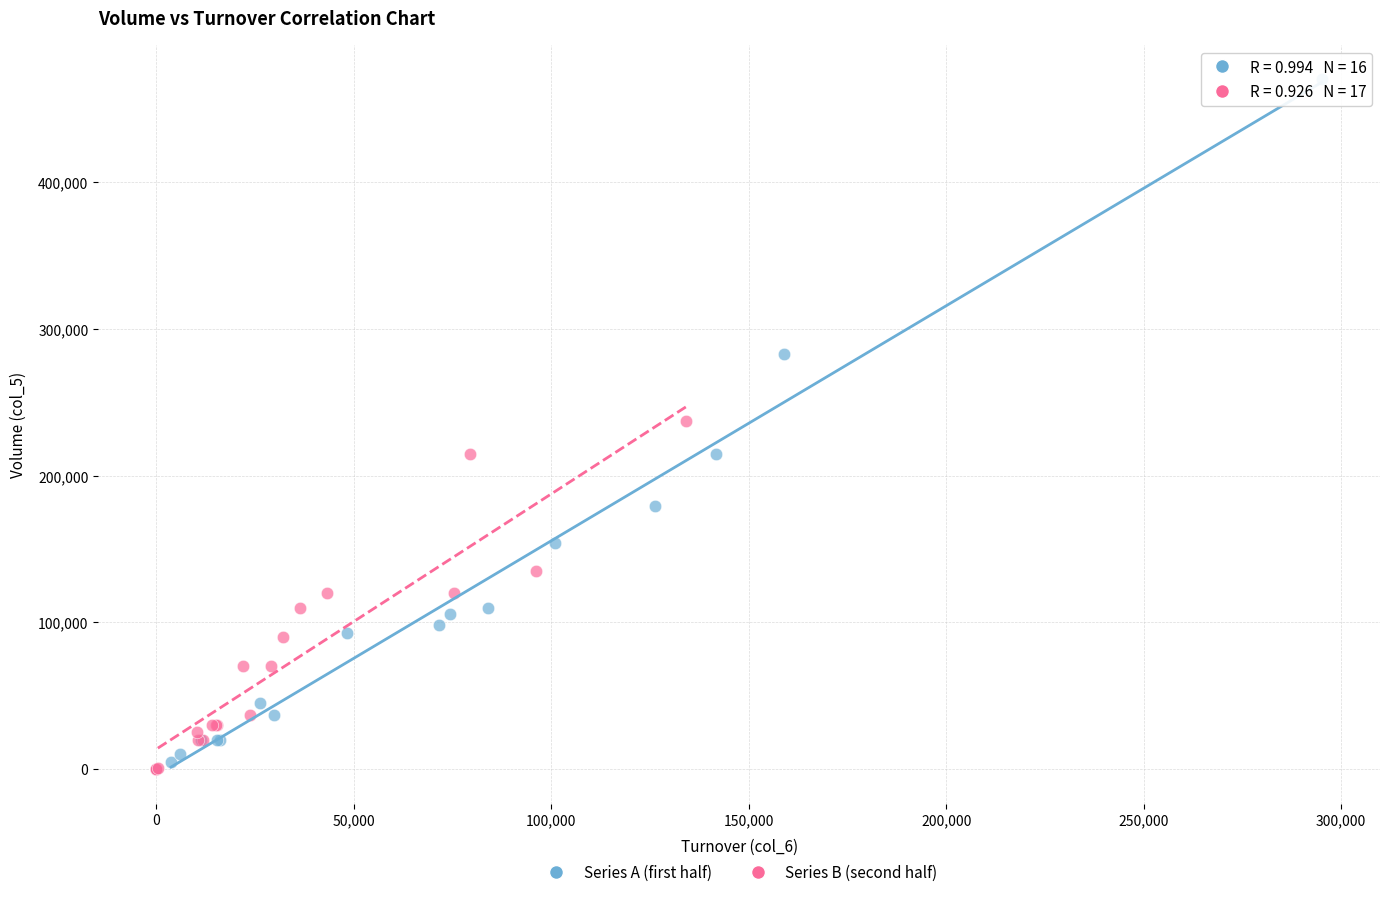

What are all the series names shown in the legend?

Series A (first half), Series B (second half)